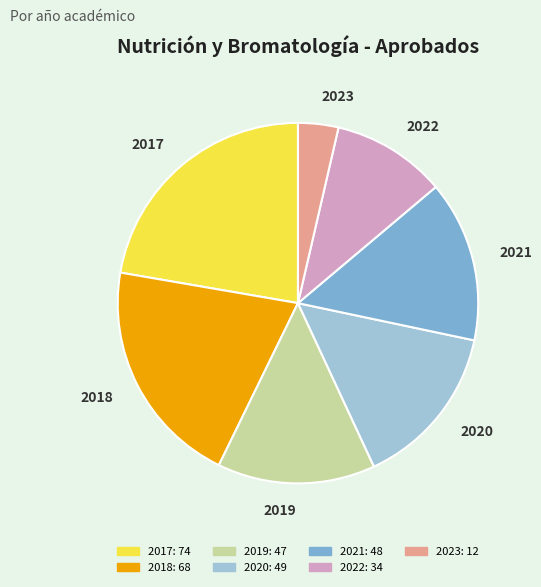

How many segments does this pie chart have?

7